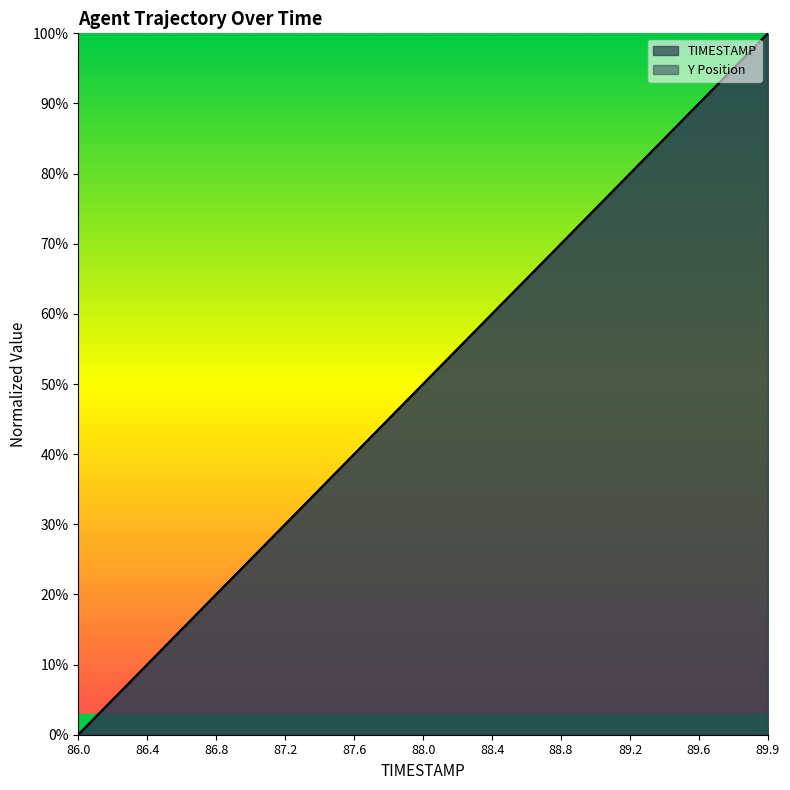

Reading left to right, transcribe all the data shown in this chart.

TIMESTAMP: 0.0	2.6	5.1	7.7	10.3	12.8	15.4	17.9	20.5	23.1	25.6	28.2	30.8	33.3	35.9	38.5	41.0	43.6	46.2	48.7	51.3	53.8	56.4	59.0	61.5	64.1	66.7	69.2	71.8	74.4	76.9	79.5	82.1	84.6	87.2	89.7	92.3	94.9	97.4	100.0
Y: 0.0	2.6	5.1	7.7	10.3	12.8	15.4	18.0	20.5	23.1	25.6	28.2	30.8	33.3	35.9	38.5	41.0	43.6	46.2	48.7	51.3	53.8	56.4	59.0	61.5	64.1	66.6	69.2	71.8	74.3	76.9	79.5	82.0	84.6	87.2	89.7	92.3	94.9	97.4	100.0